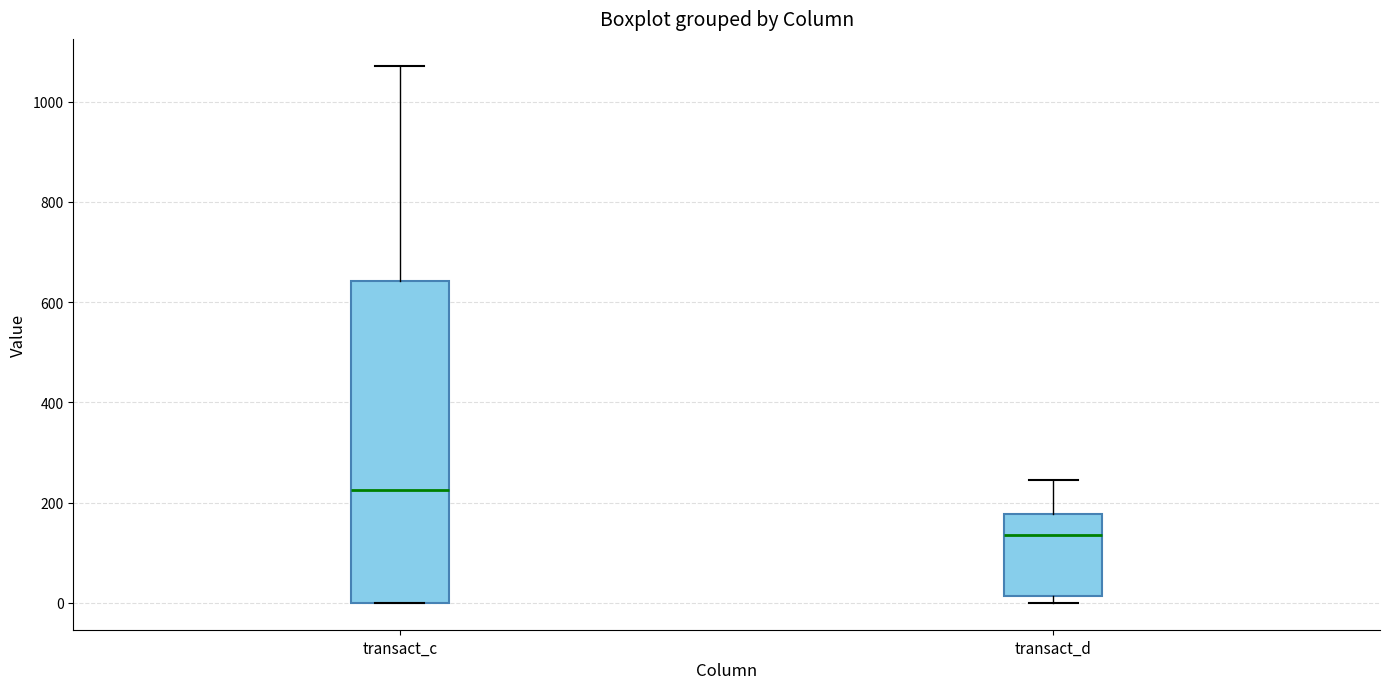

Reading left to right, transcribe this box plot: for each box, give where its median line is, the range the box spans, and where its two whiskers end, as read against the y-axis. The values are not printed on the chart, so give them approximately, as read against the axis.

transact_c: median 220, box 0 to 640, whiskers 0 to 1080
transact_d: median 140, box 20 to 180, whiskers 0 to 240